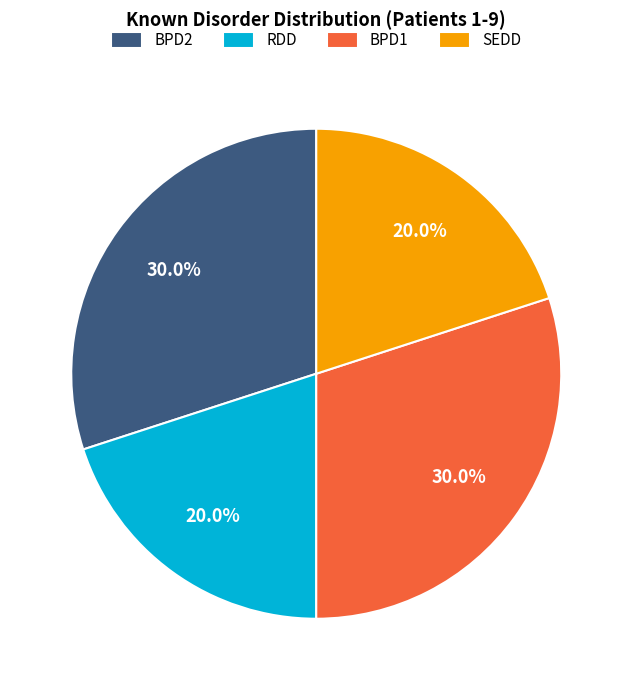

What is the total percentage of SEDD and BPD2?

50.0%